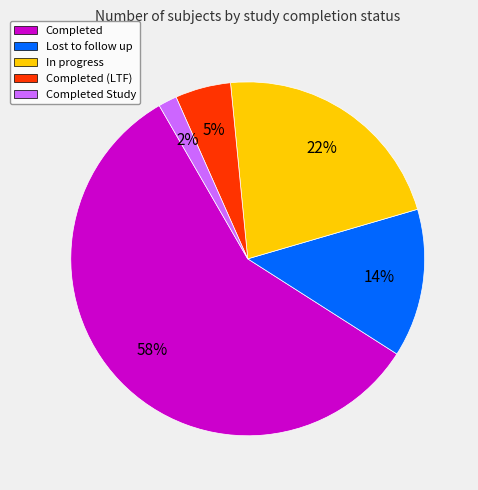

Count the number of slices in the pie.

5